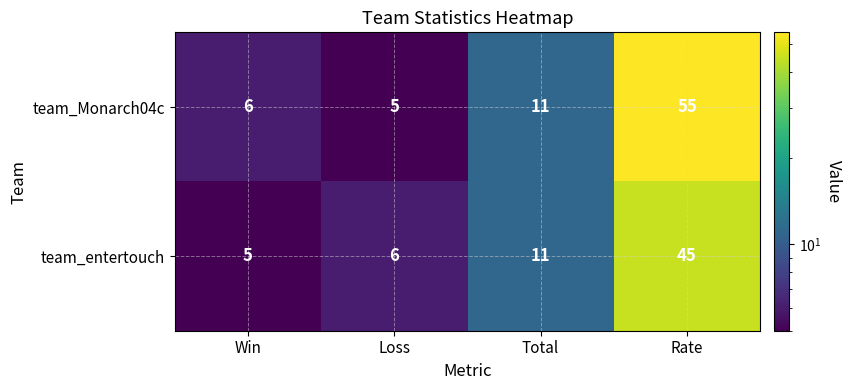

Count the number of data series in this chart.

2